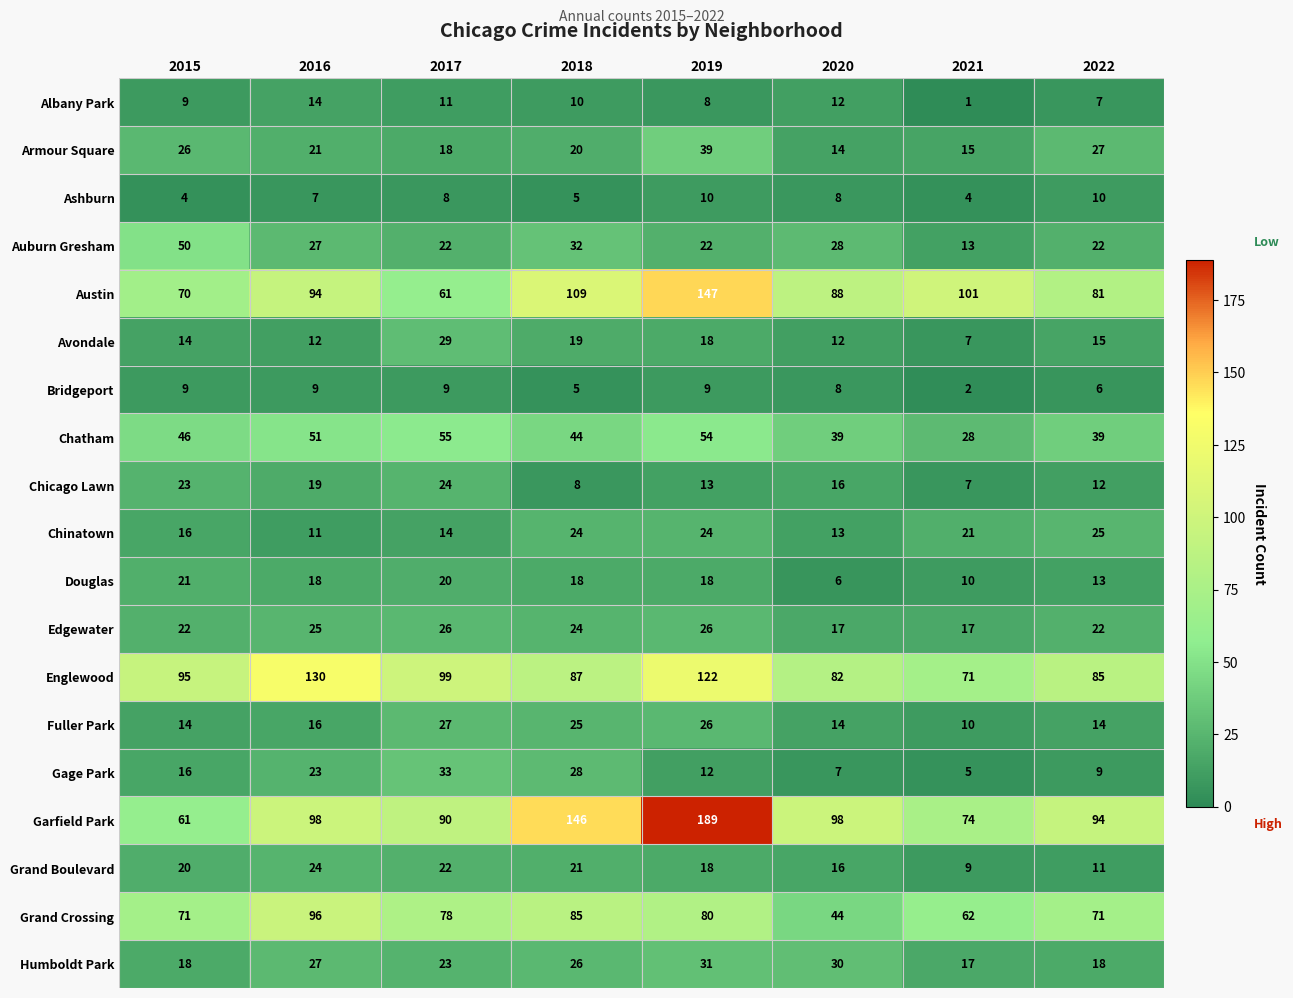

How many data points in Grand Boulevard are less than 20?

4